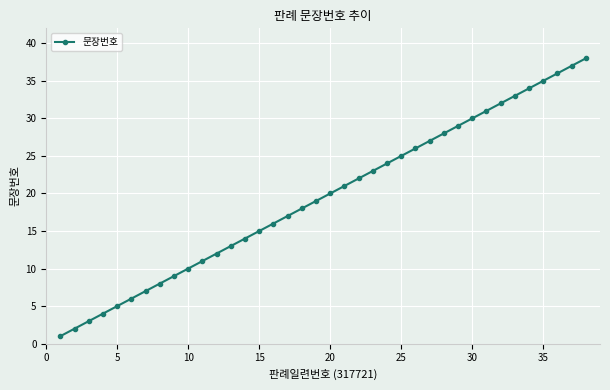

What is the maximum value shown in the chart?

38